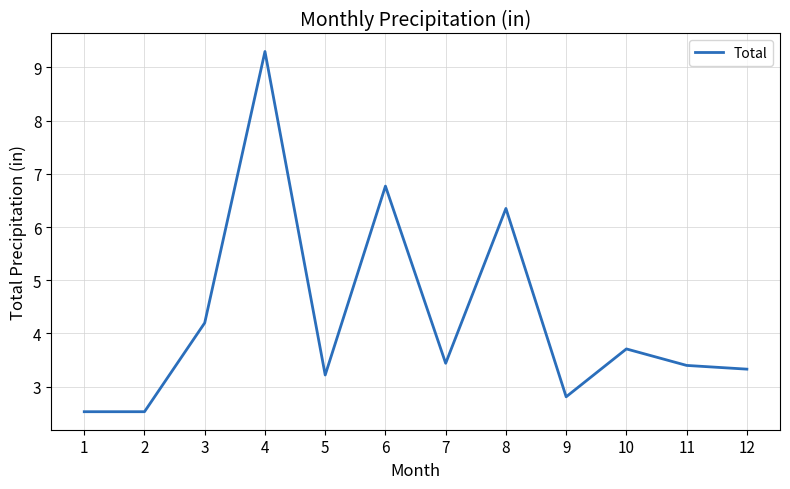

What is the minimum value shown in the chart?

2.5